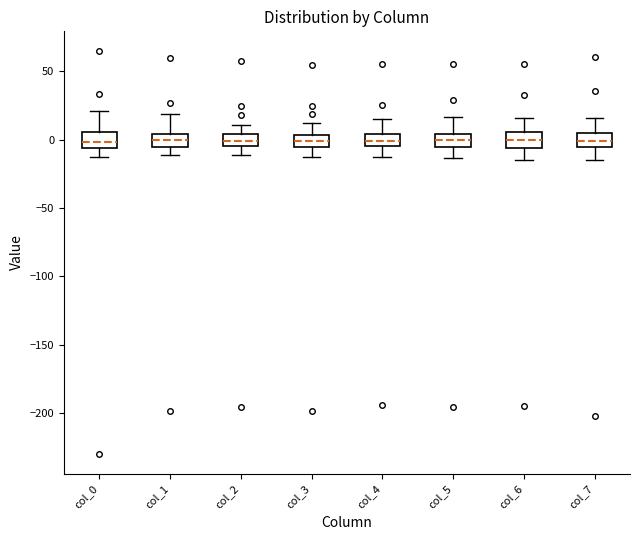

Reading left to right, read every box against the y-axis: the position of its median line, the range the box covers, and the ends of its whiskers. The values are not printed on the chart, so give them approximately, as read against the axis.

col_0: median 0, box -5 to 5, whiskers -15 to 20
col_1: median 0, box -5 to 5, whiskers -10 to 20
col_2: median 0, box -5 to 5, whiskers -10 to 10
col_3: median 0, box -5 to 5, whiskers -15 to 10
col_4: median 0, box -5 to 5, whiskers -10 to 15
col_5: median 0, box -5 to 5, whiskers -15 to 15
col_6: median 0, box -5 to 5, whiskers -15 to 15
col_7: median 0, box -5 to 5, whiskers -15 to 15